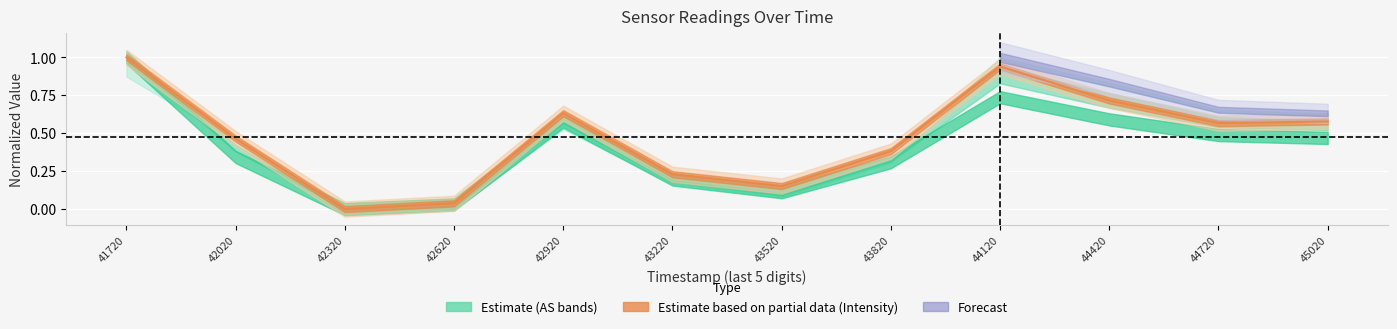

The value at 42020 is 0.5. True or false?

True